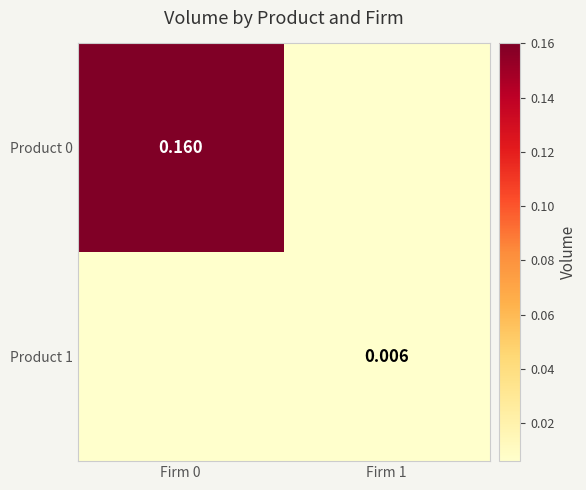

At which category is the sum across all series the highest?

Firm 0